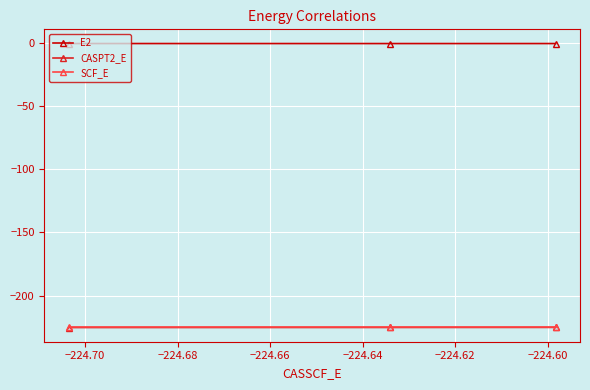

What is the value of the CASPT2_E point at the 1st from the left?

-225.3